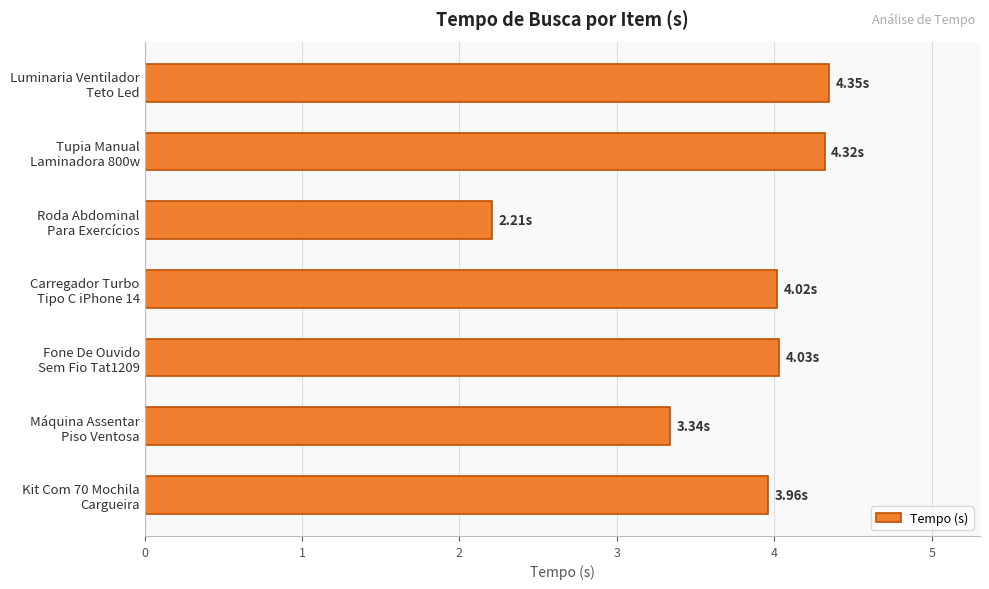

What is the average value?

3.7